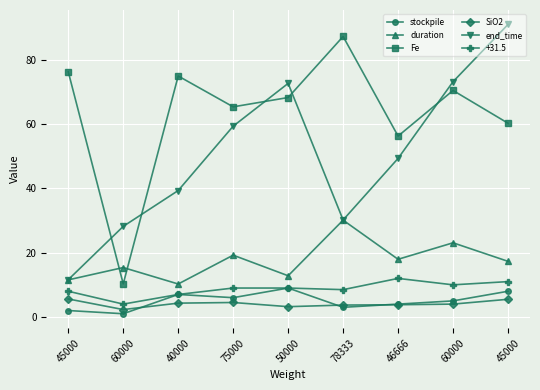

What are all the series names shown in the legend?

stockpile, duration, Fe, SiO2, end_time, +31.5